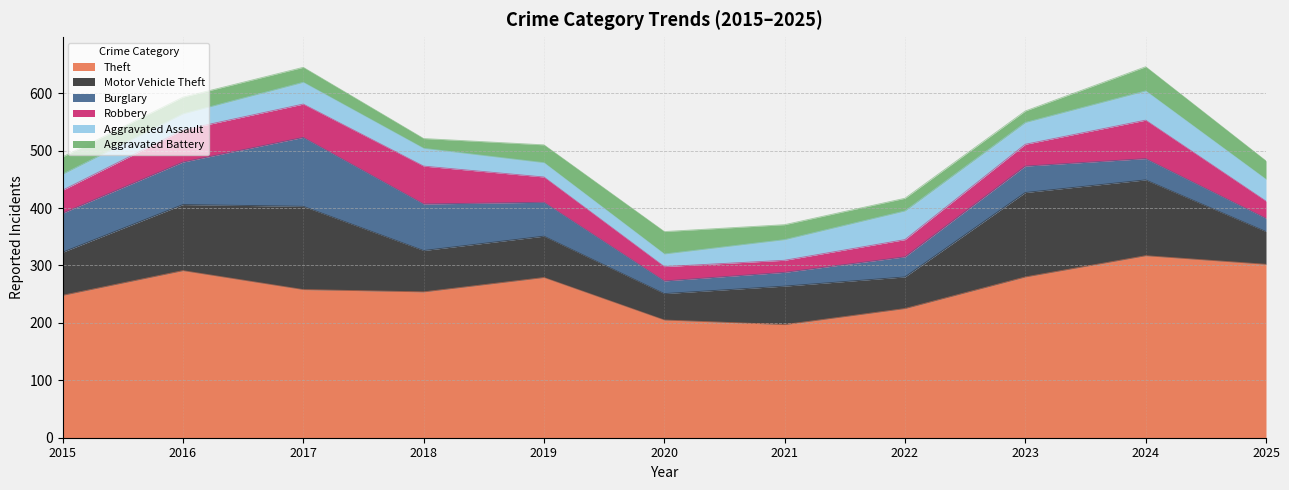

What is the difference between the maximum and second lowest values in the Aggravated Battery series?

22